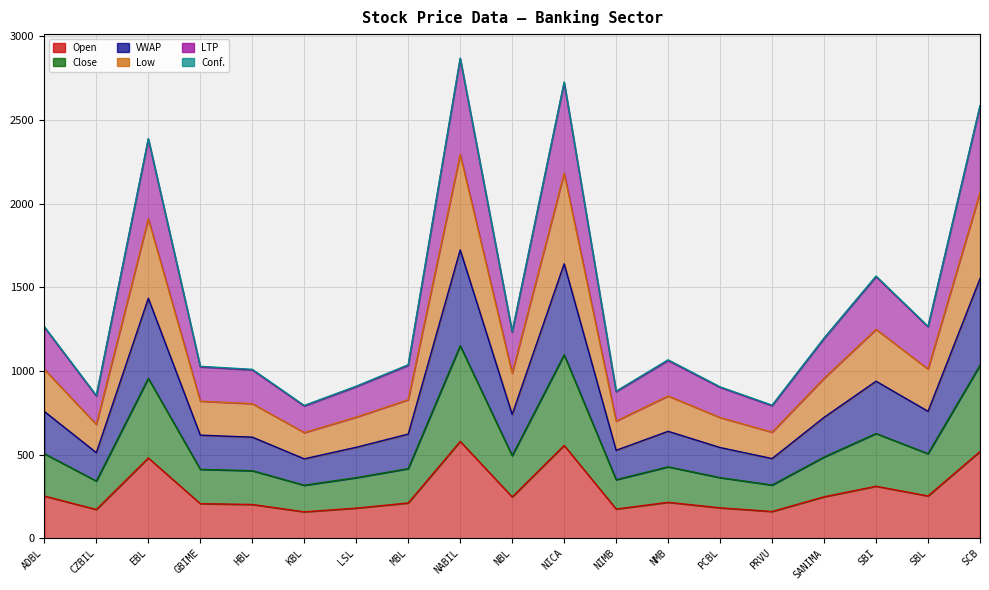

Between SBL and PCBL, which is larger?

SBL